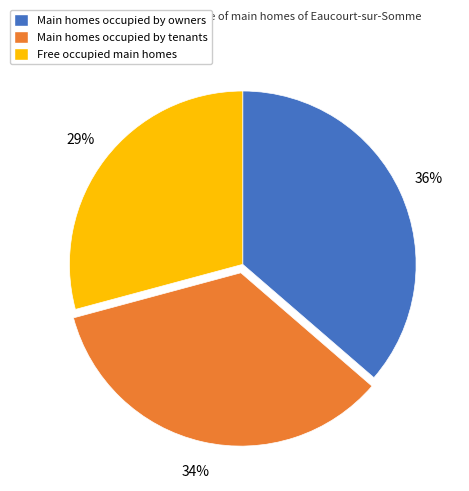

Is there any slice that represents more than half of the pie?

No